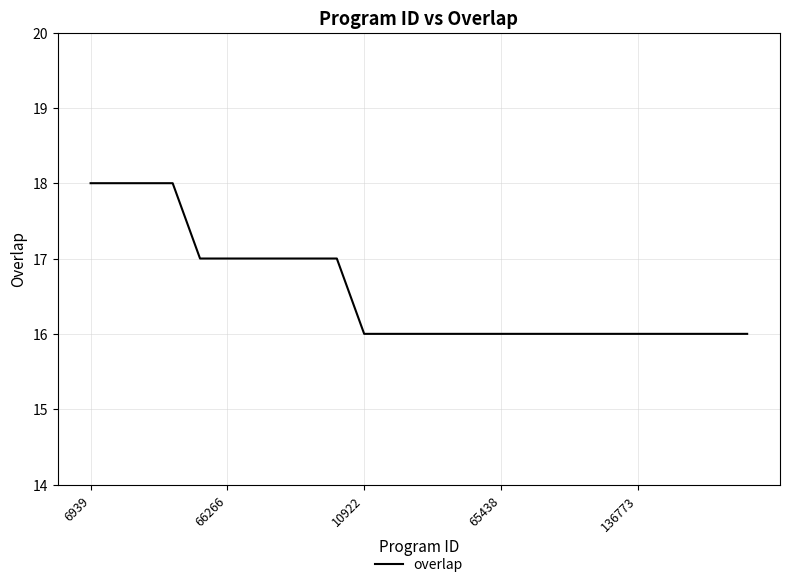

What is the smallest value displayed?

16